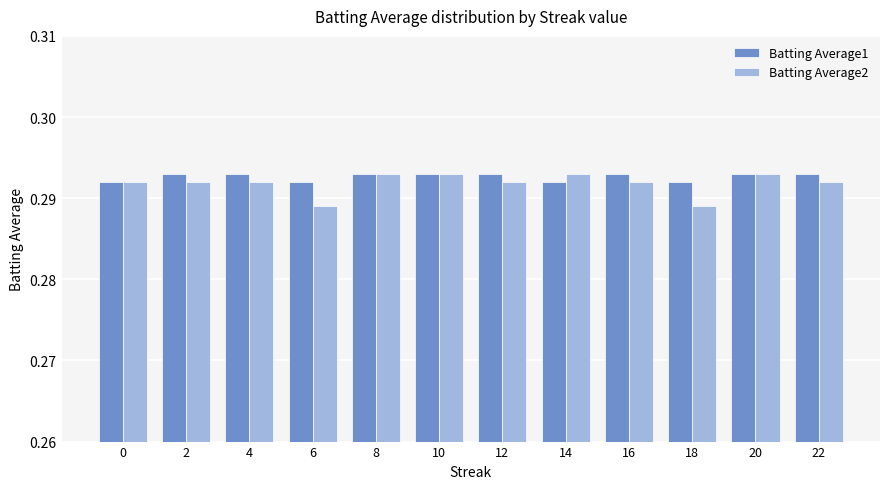

Is it true that Batting Average1 equals 0.4 at 4?

False